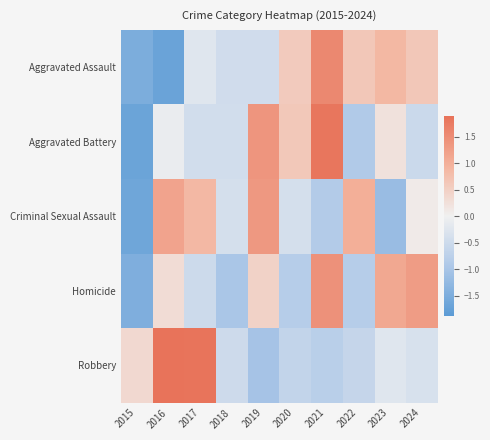

List the series in order of their peak value, lowest first.

Criminal Sexual Assault, Homicide, Aggravated Assault, Aggravated Battery, Robbery